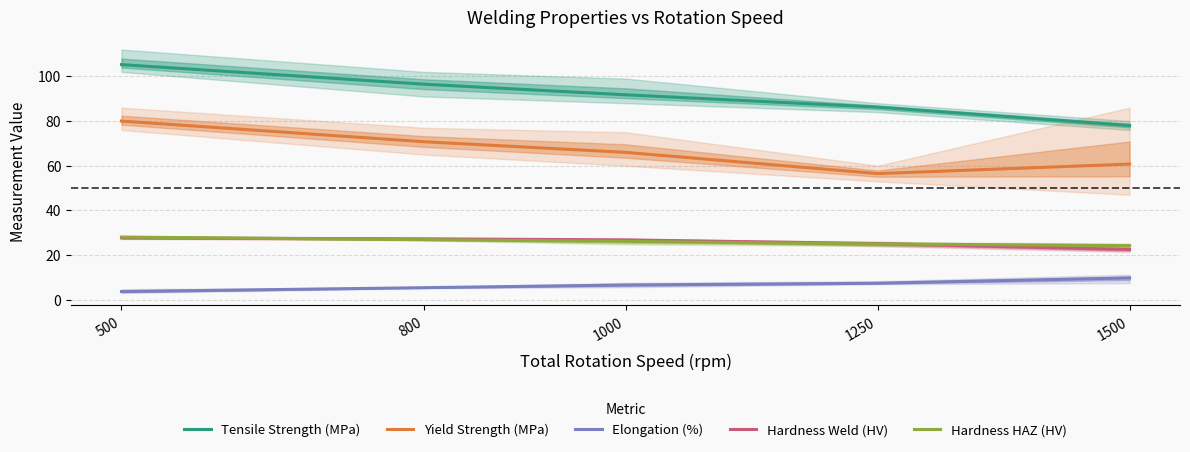

What is the sum of the Yield Strength (MPa) values at 500 and 800?

150.8